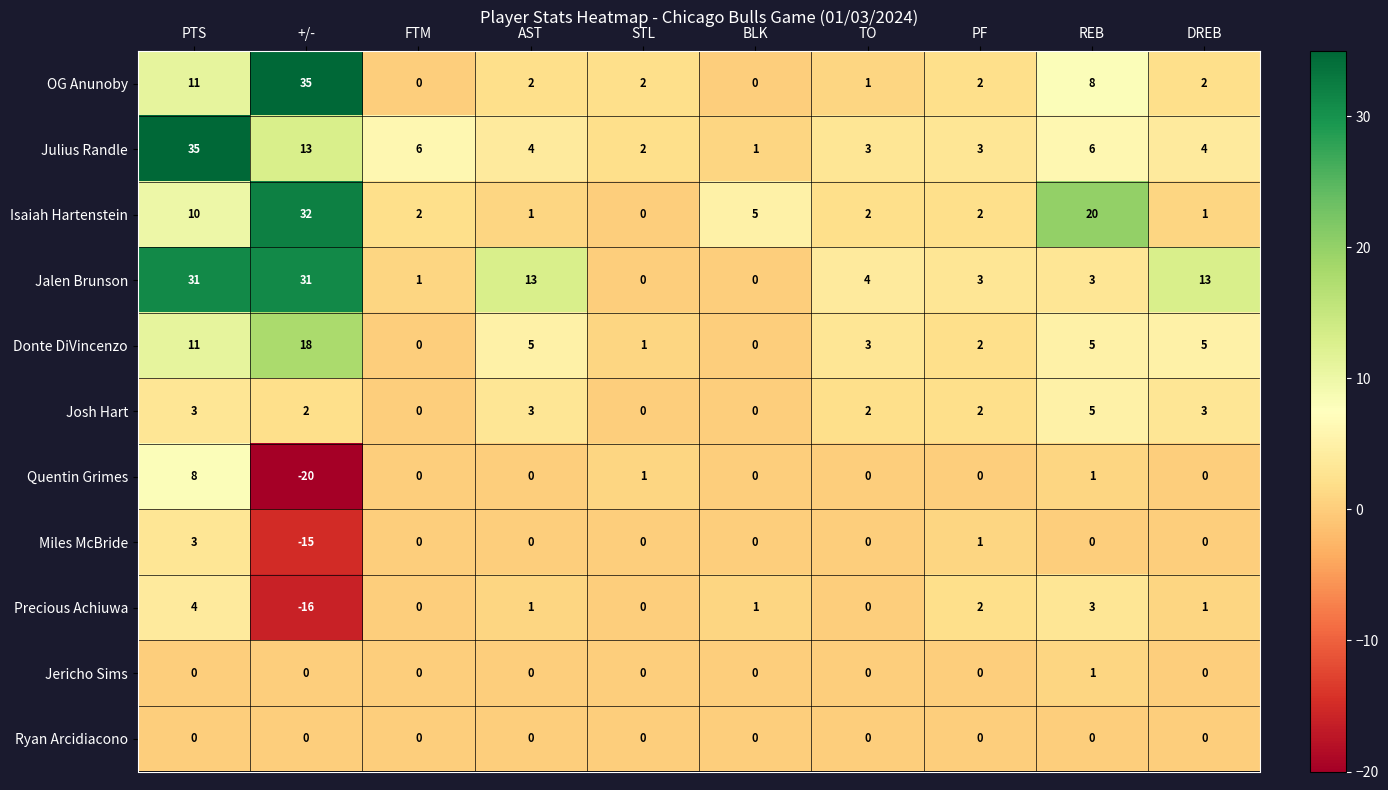

How many distinct data groups are displayed?

11